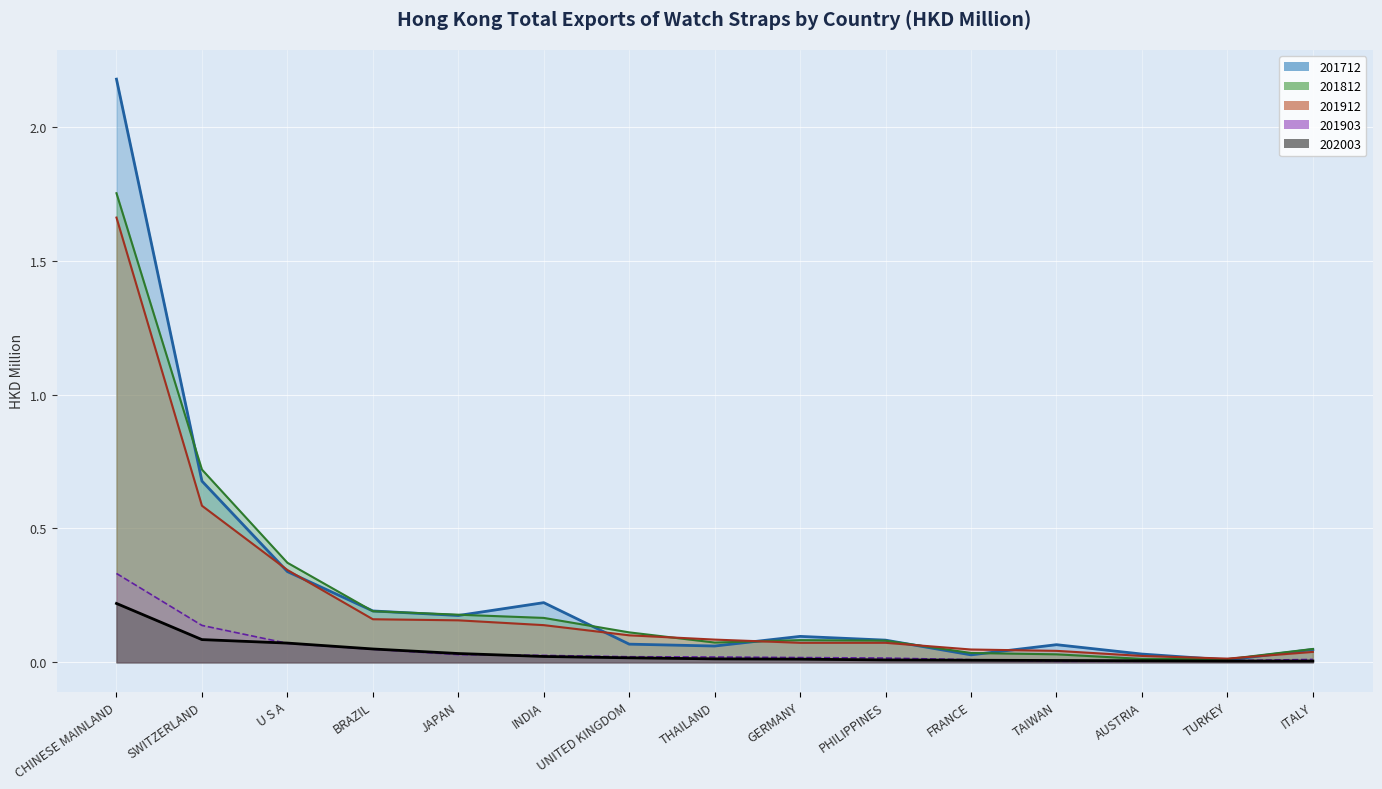

What is the total value across all series at INDIA?

0.6